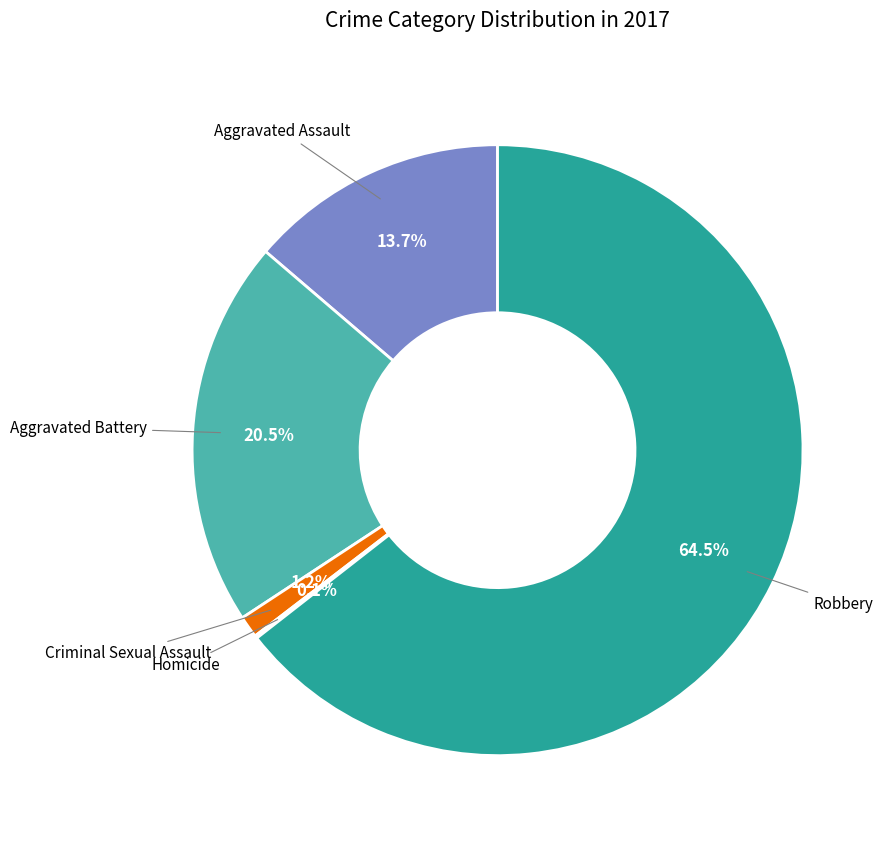

Rank the categories by value from lowest to highest.

Homicide, Criminal Sexual Assault, Aggravated Assault, Aggravated Battery, Robbery